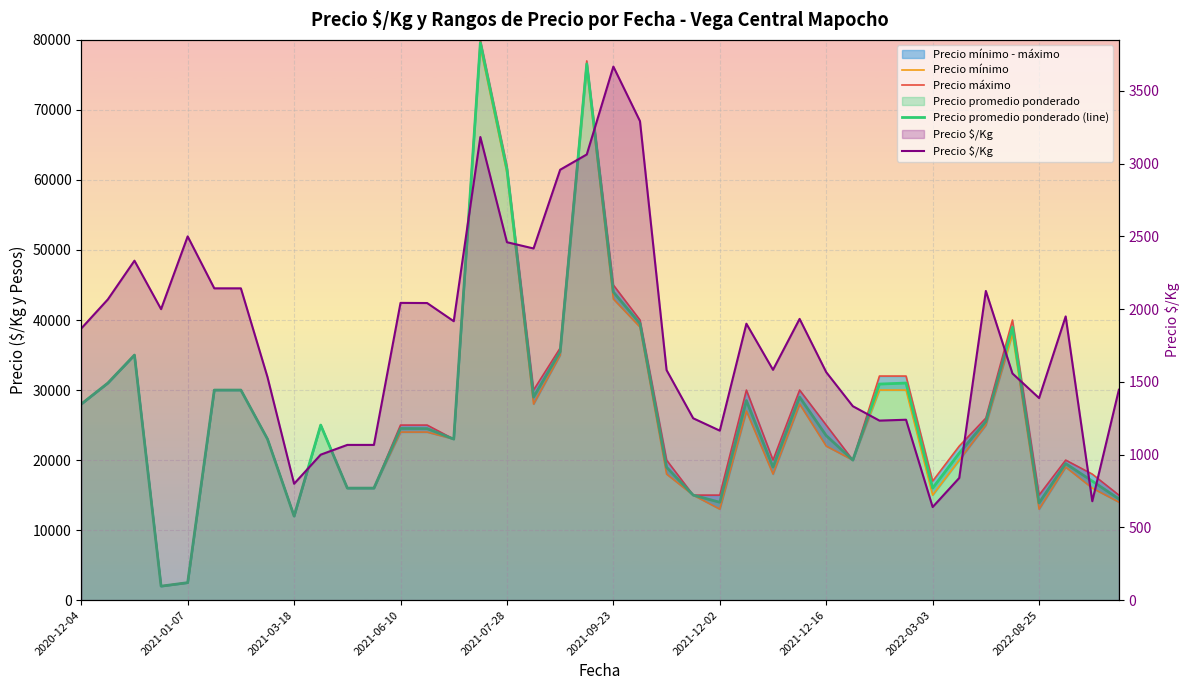

Which series changed the most between 27 and 35?

Precio mínimo